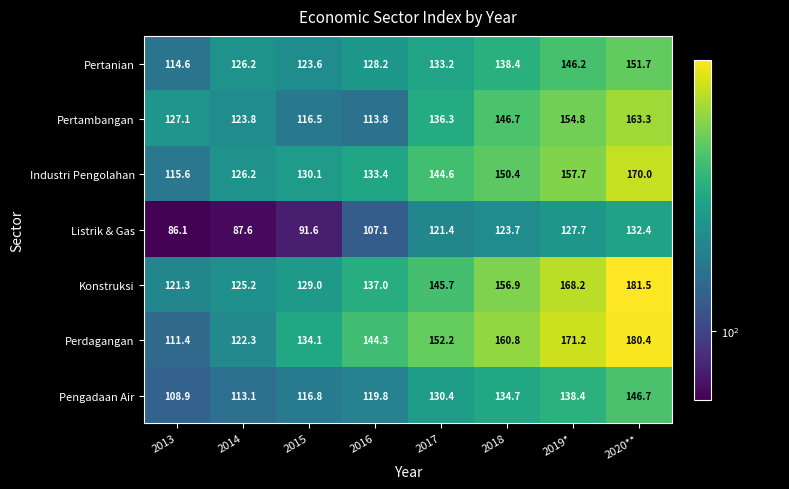

Rank the series at 2017 from highest to lowest value.

Perdagangan, Konstruksi, Industri Pengolahan, Pertambangan, Pertanian, Pengadaan Air, Listrik & Gas